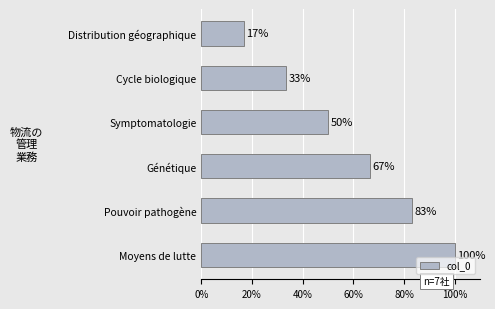

Rank the categories by value from highest to lowest.

Moyens de lutte, Pouvoir pathogène, Génétique, Symptomatologie, Cycle biologique, Distribution géographique